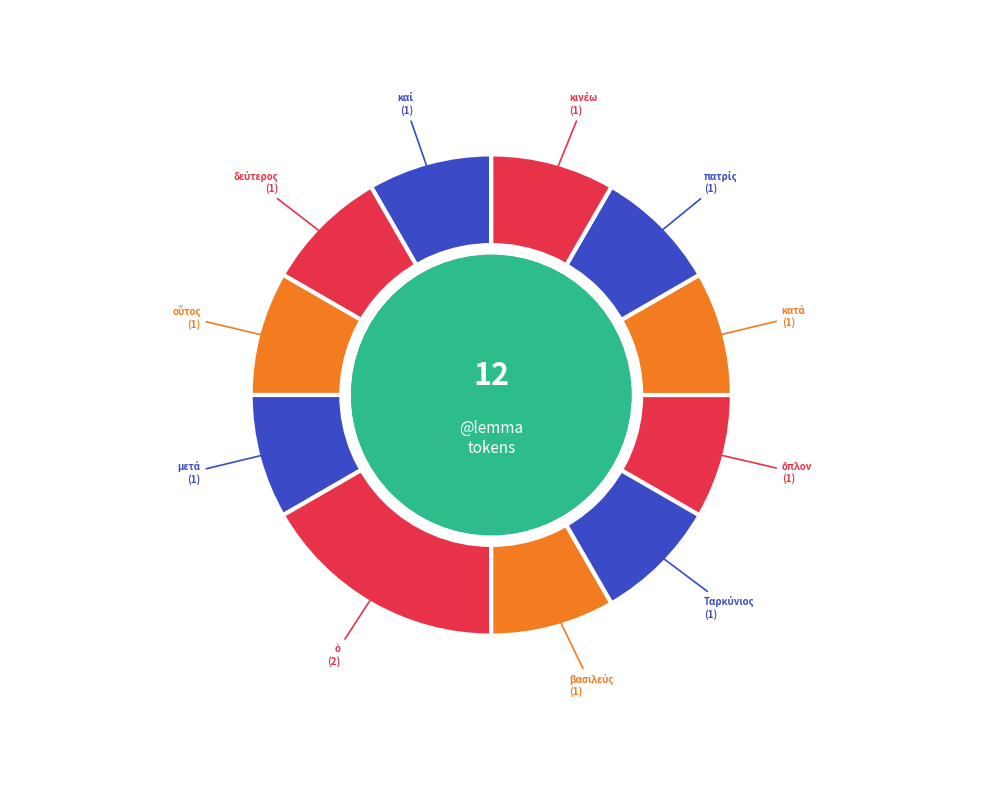

Count the number of slices in the pie.

11